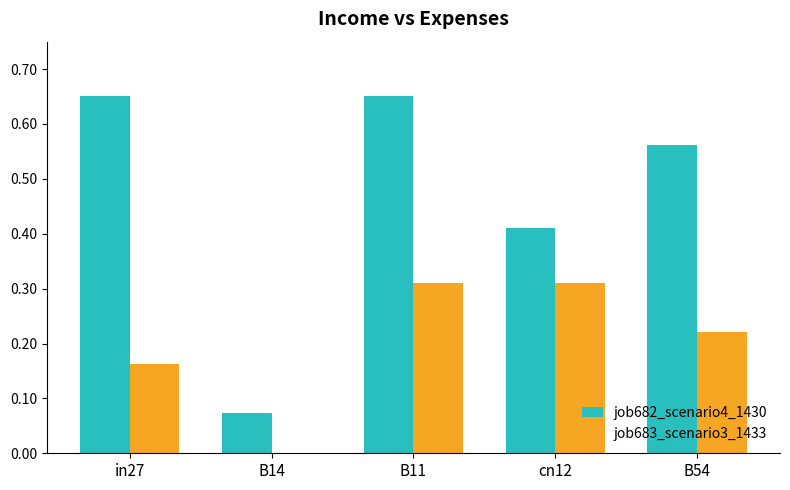

Is the value of job683_scenario3_1433 at B11 greater than the value of job682_scenario4_1430 at B14?

Yes